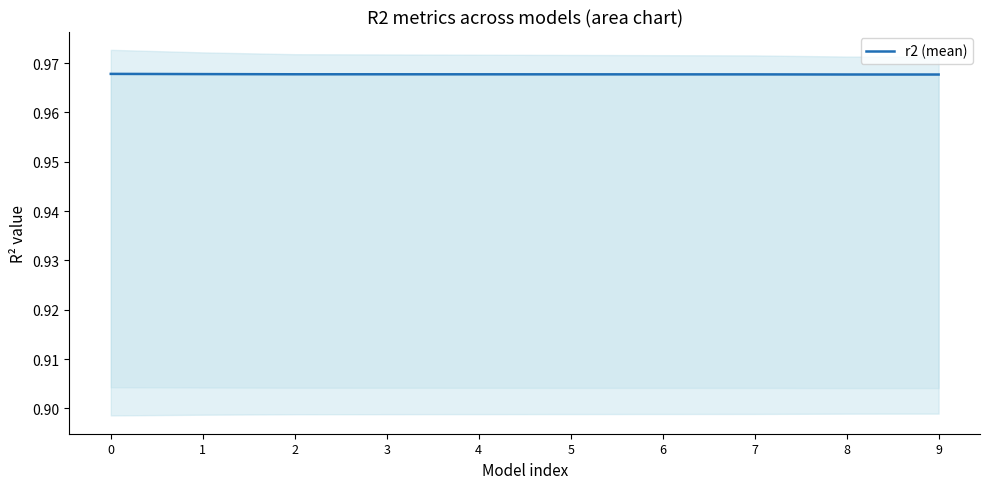

What is the sum of all values?

9.7